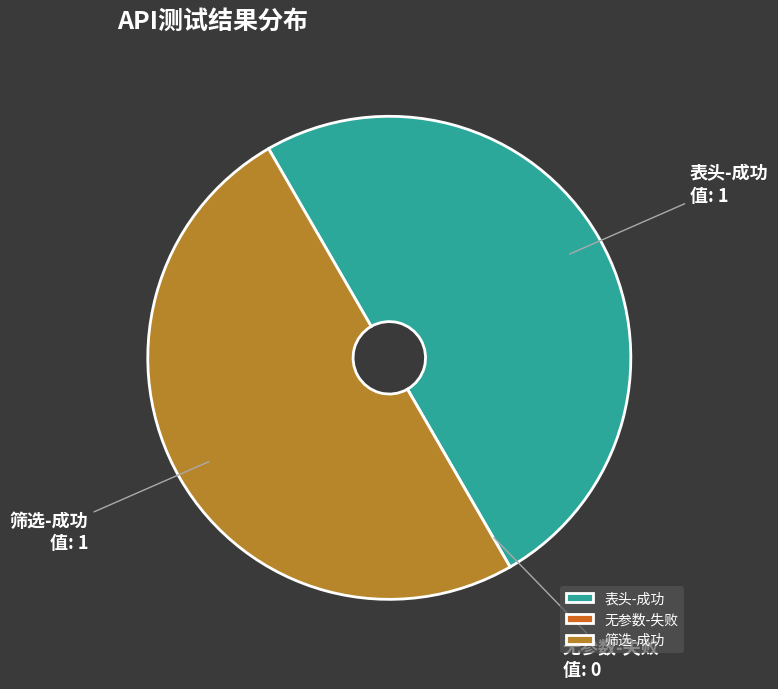

Is the sum of 筛选-成功 and 表头-成功 greater than half?

Yes